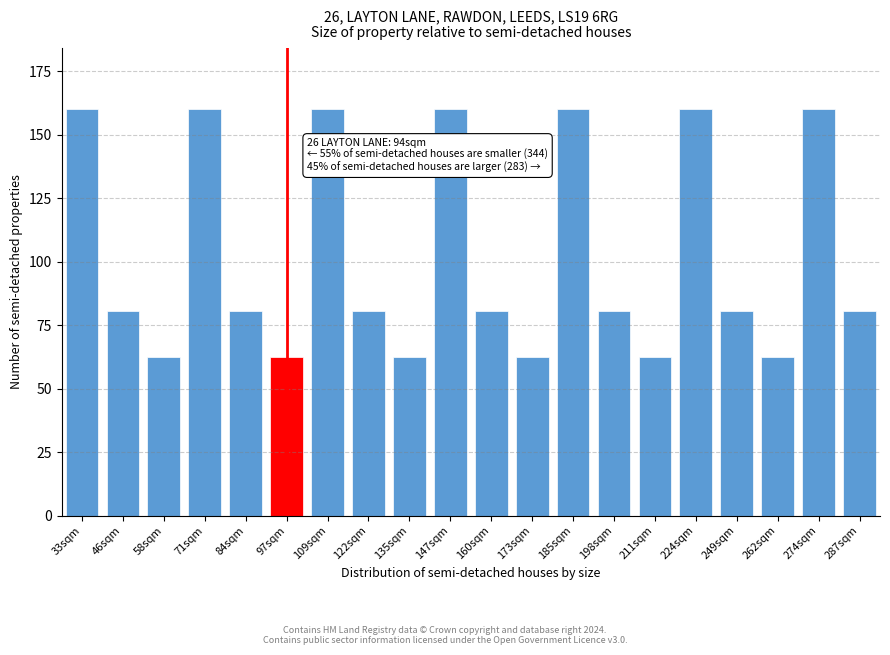

Reading left to right, transcribe all the data shown in this chart.

33sqm=160.0	46sqm=80.7	58sqm=62.3	71sqm=160.0	84sqm=80.7	97sqm=62.3	109sqm=160.0	122sqm=80.7	135sqm=62.3	147sqm=160.0	160sqm=80.7	173sqm=62.3	185sqm=160.0	198sqm=80.7	211sqm=62.3	224sqm=160.0	249sqm=80.7	262sqm=62.3	274sqm=160.0	287sqm=80.7